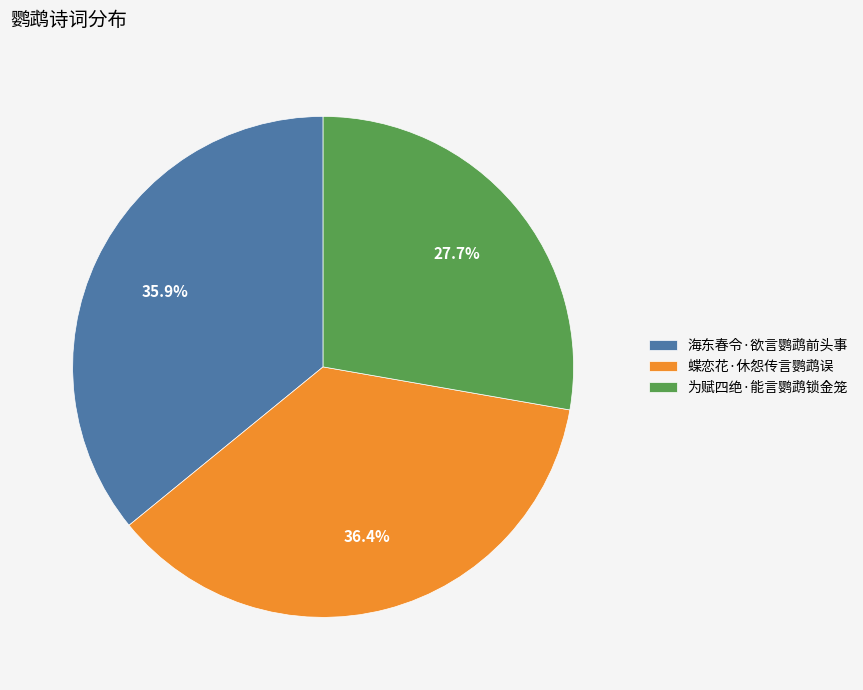

What is the ratio of the value at 为赋四绝·能言鹦鹉锁金笼 to the value at 蝶恋花·休怨传言鹦鹉误?

0.8